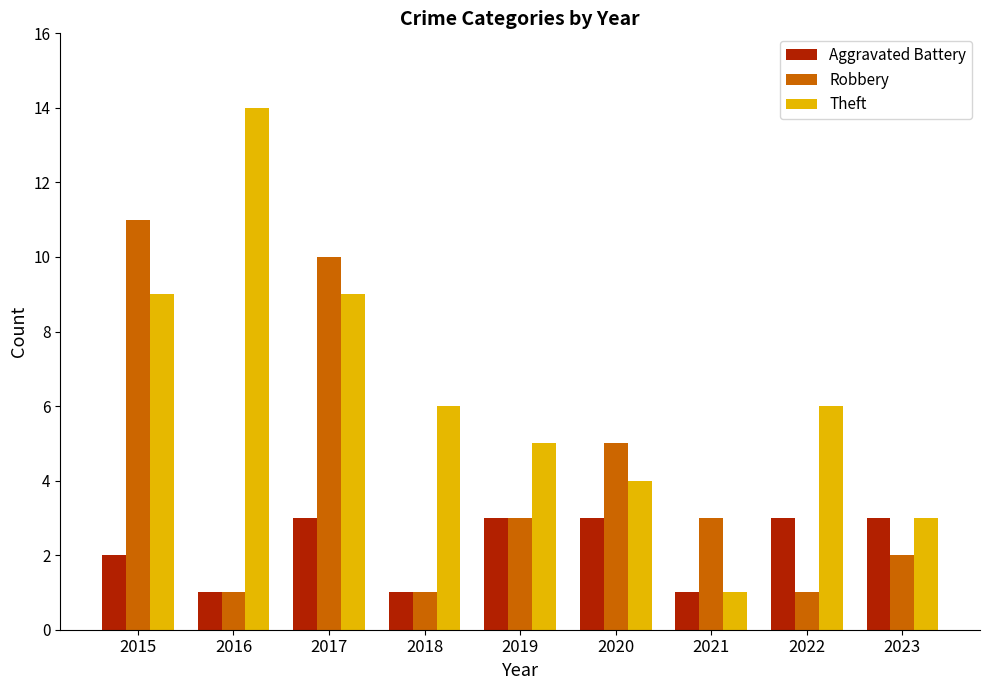

List the series in order of their peak value, lowest first.

Aggravated Battery, Robbery, Theft